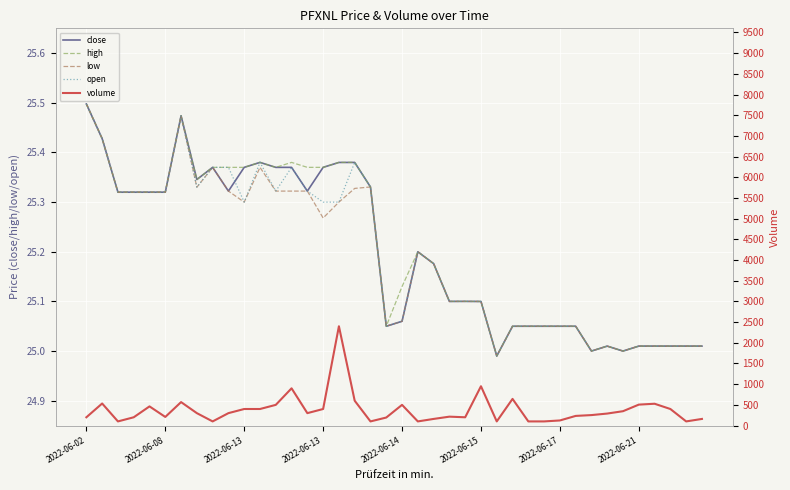

True or false: open and high intersect in this chart.

False